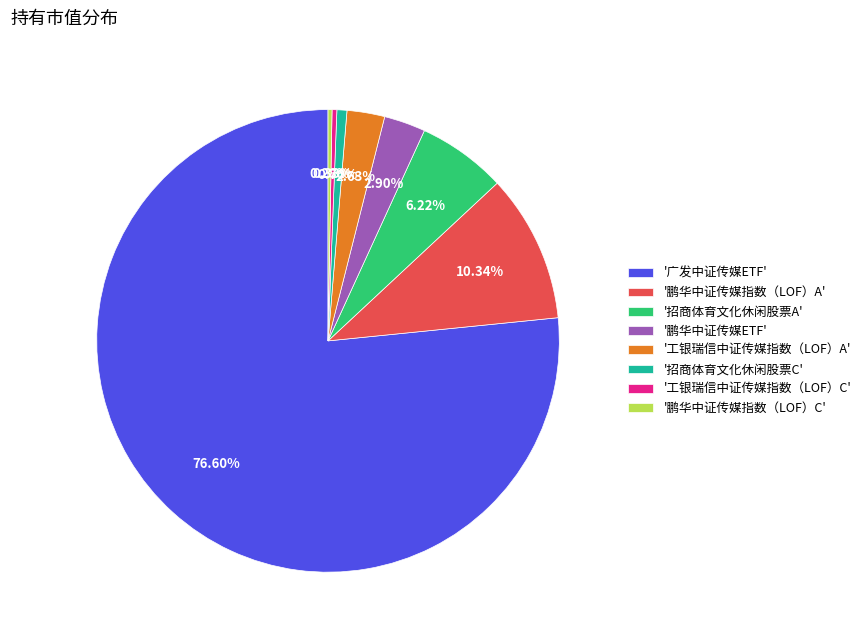

Which category has the biggest portion of the pie?

'广发中证传媒ETF'